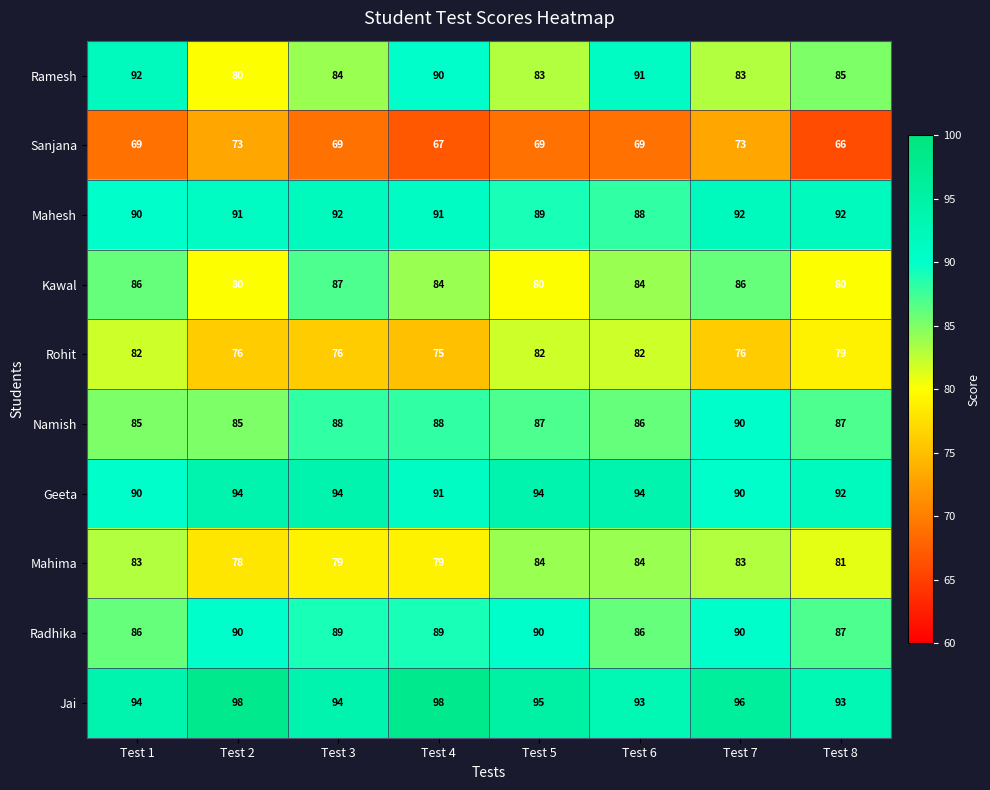

At which category is the sum across all series the highest?

Test 7